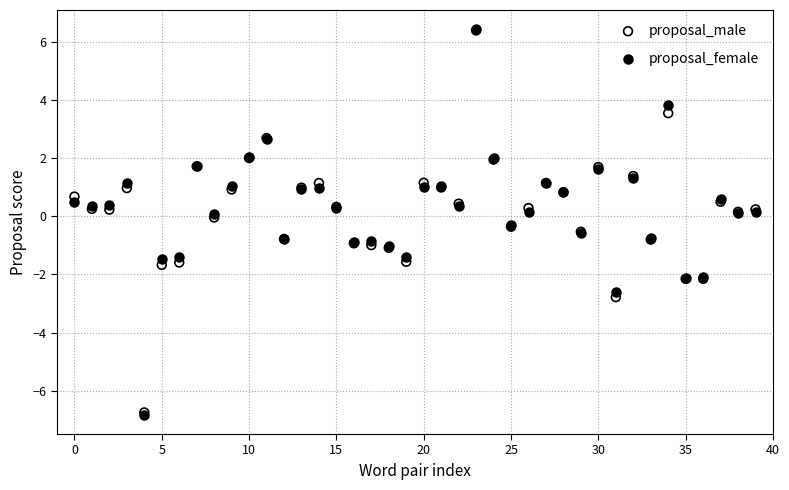

What are all the series names shown in the legend?

proposal_male, proposal_female